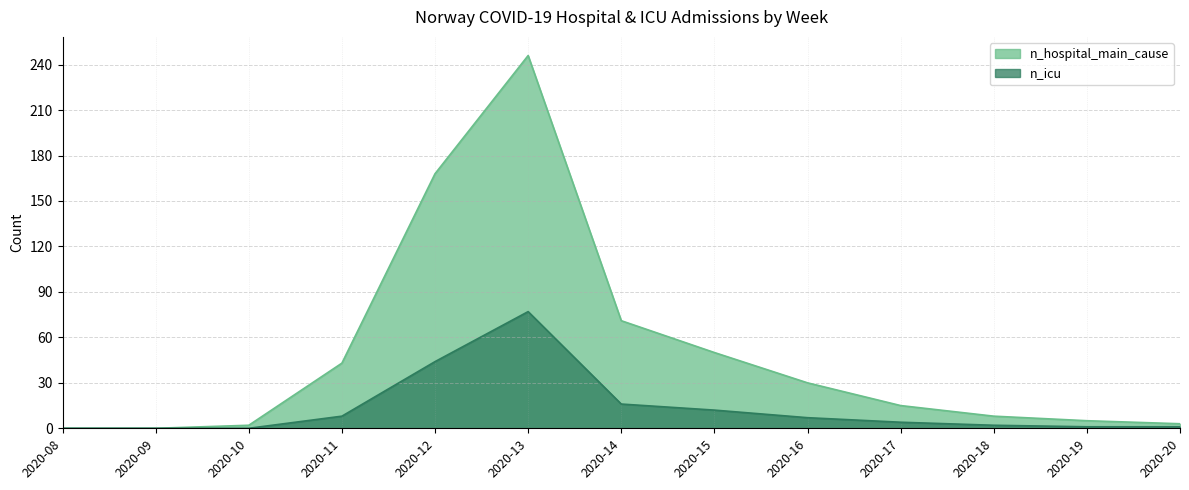

What is the difference between the highest and lowest values at 2020-12?

124